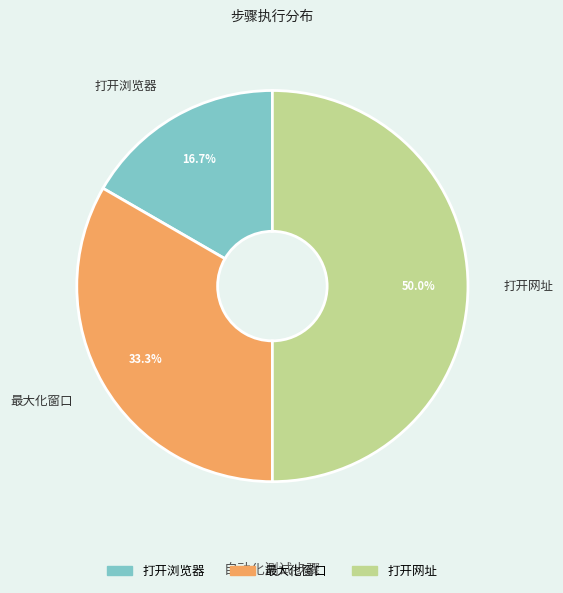

Does 打开浏览器 account for over 50% of the chart?

No